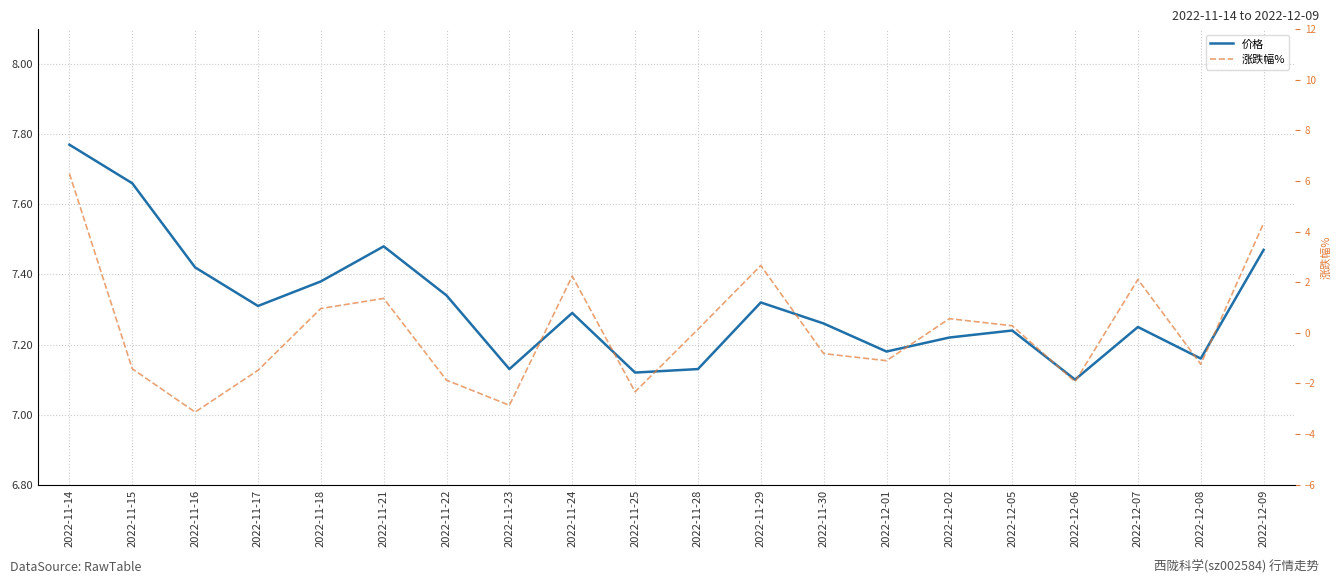

What is the difference between the highest and lowest values at 2022-12-06?

9.0